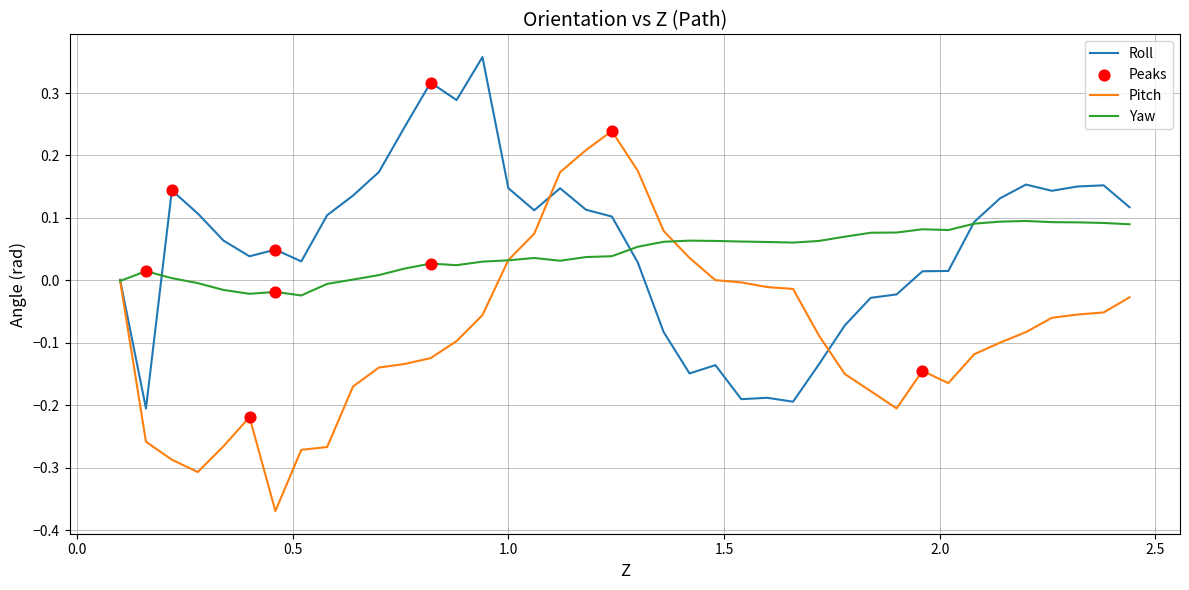

Is this an area chart (filled region under the line)?

No